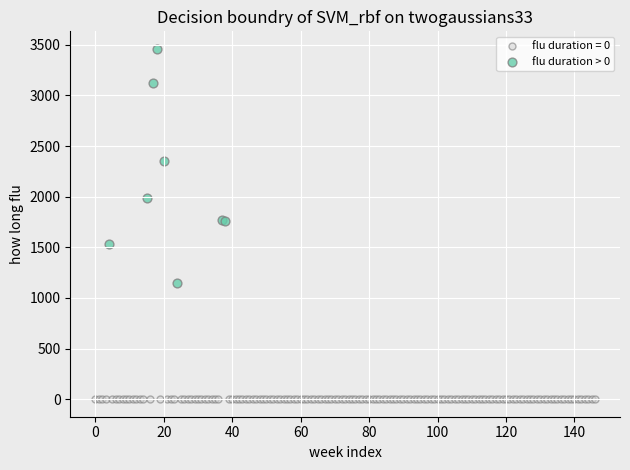

Which series contains the lowest Y value?

flu duration = 0